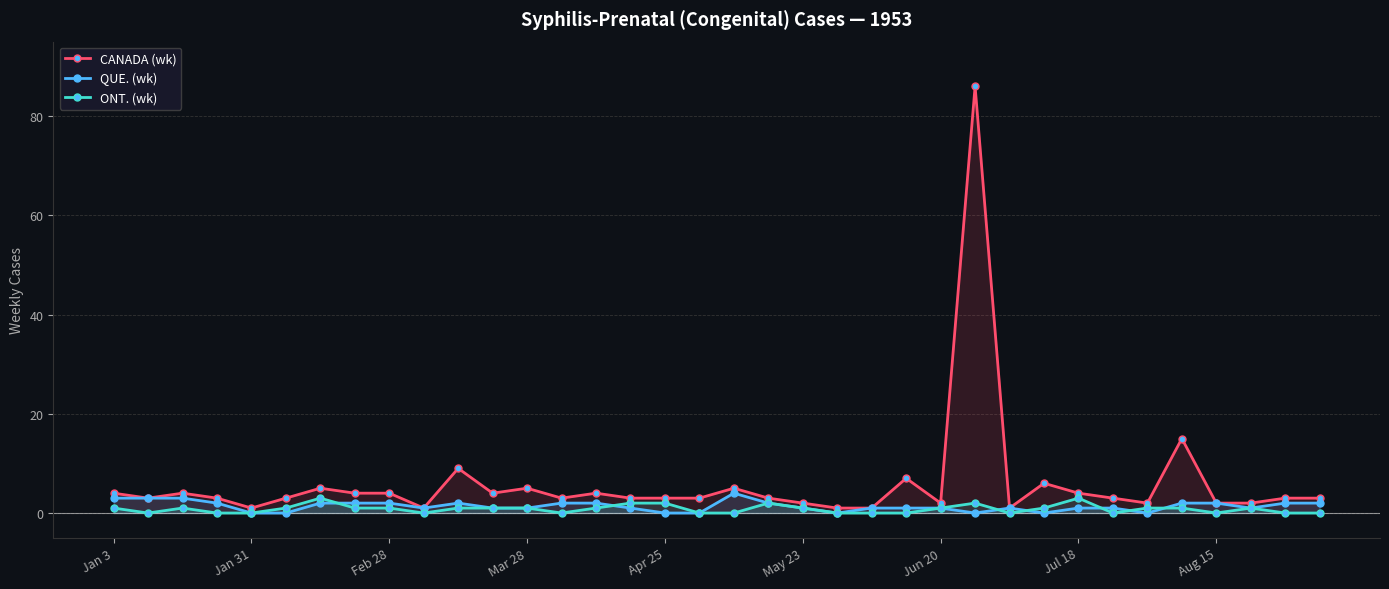

Which series has the largest range (max minus min)?

CANADA (wk)